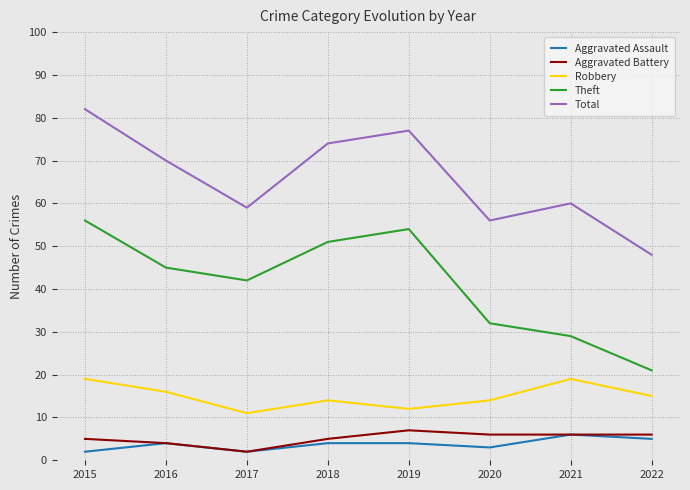

Which category has the highest value in the Total series?

2015